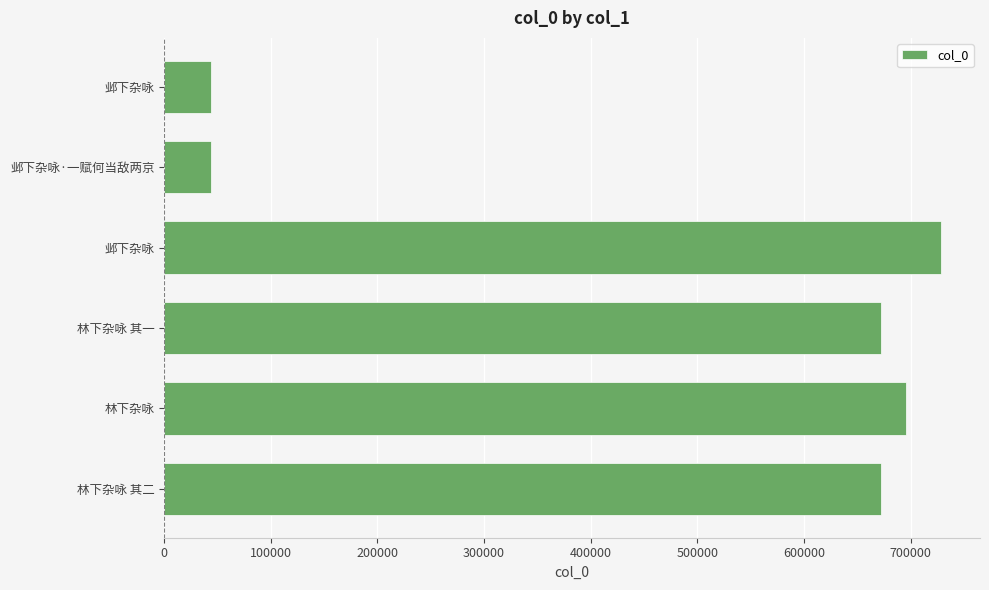

How many bars are there in total?

6